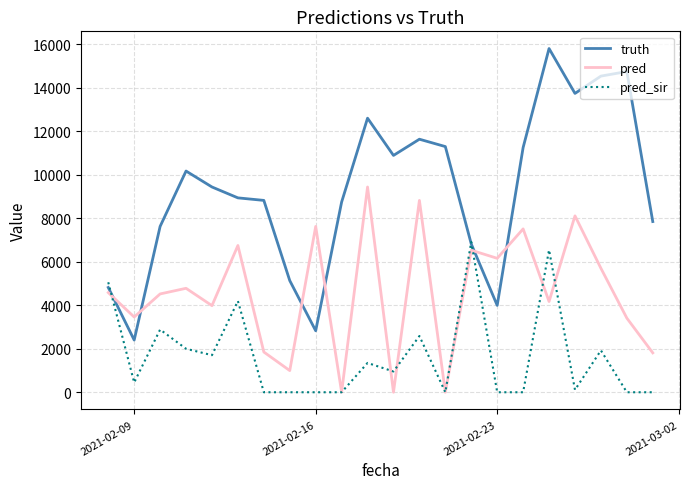

List the series in order of their peak value, lowest first.

pred_sir, pred, truth